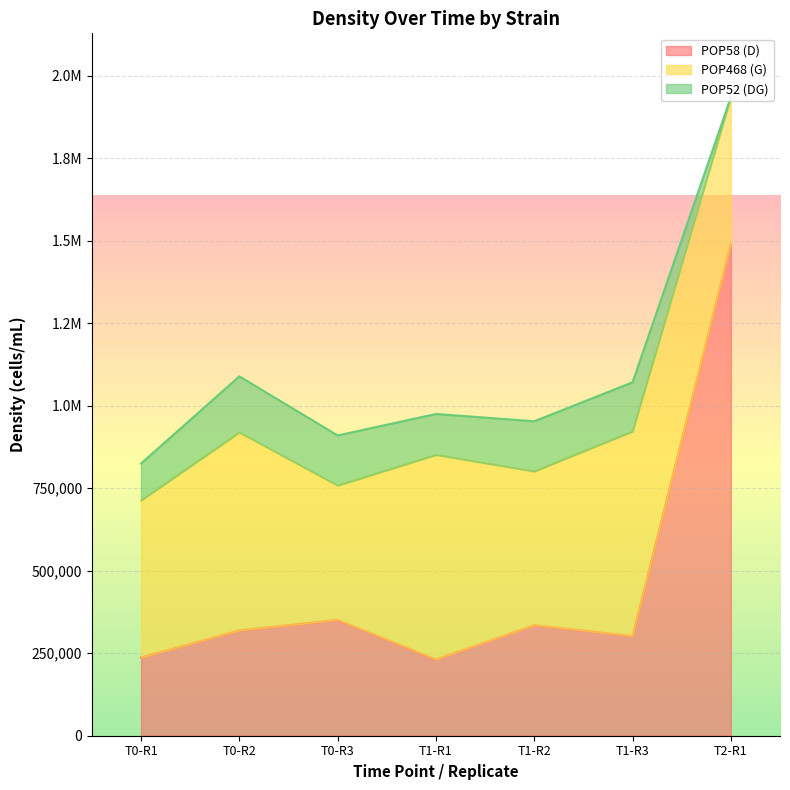

Where is POP52 (DG) nearest to the value 85000?

T0-R1